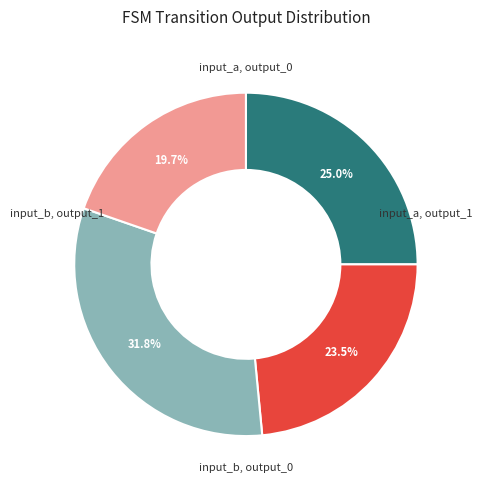

Rank the categories by value from lowest to highest.

input_b output_1, input_a output_1, input_a output_0, input_b output_0